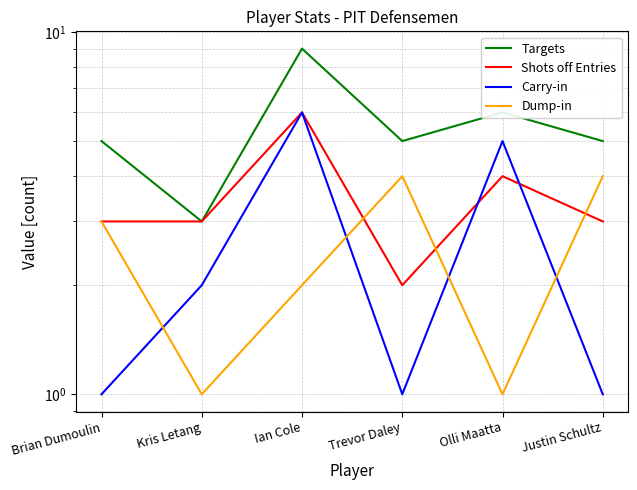

What is the value of the Dump-in point at the 2nd from the left?

1